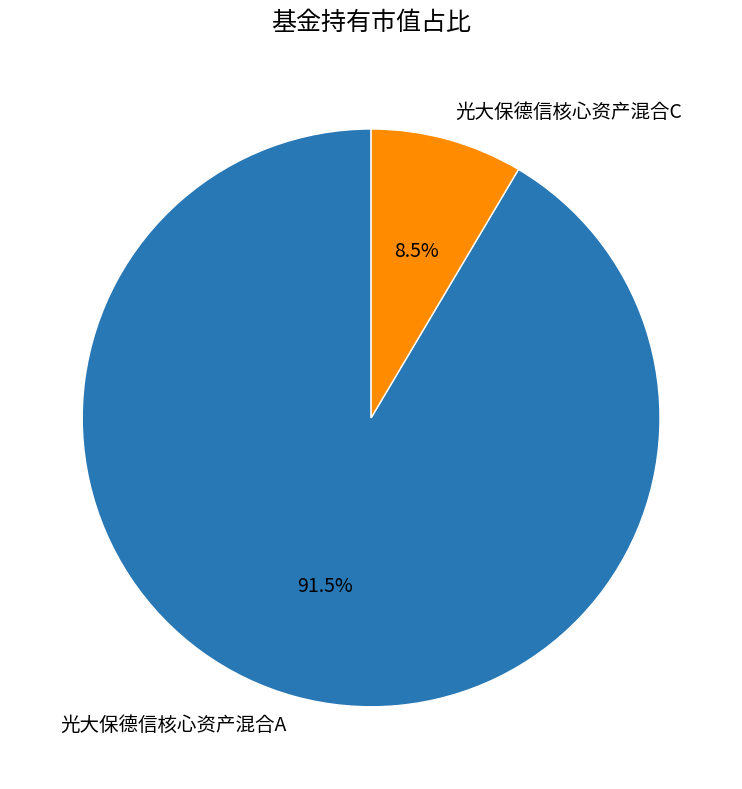

Between 光大保德信核心资产混合A and 光大保德信核心资产混合C, which is larger?

光大保德信核心资产混合A